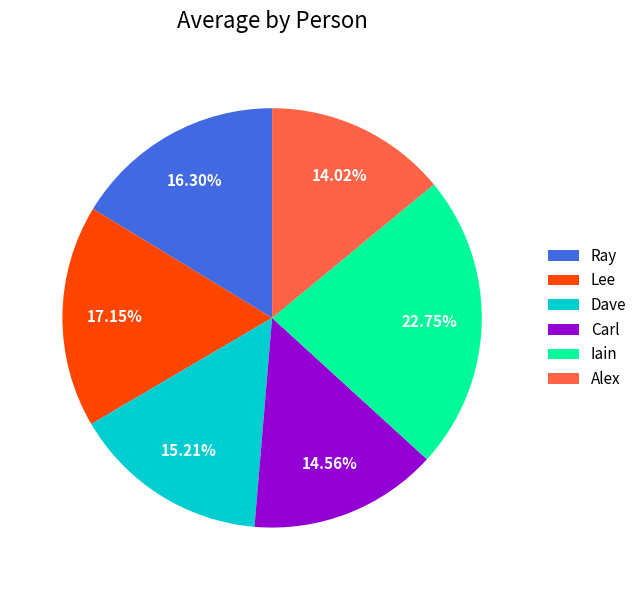

Does Carl account for over 50% of the chart?

No